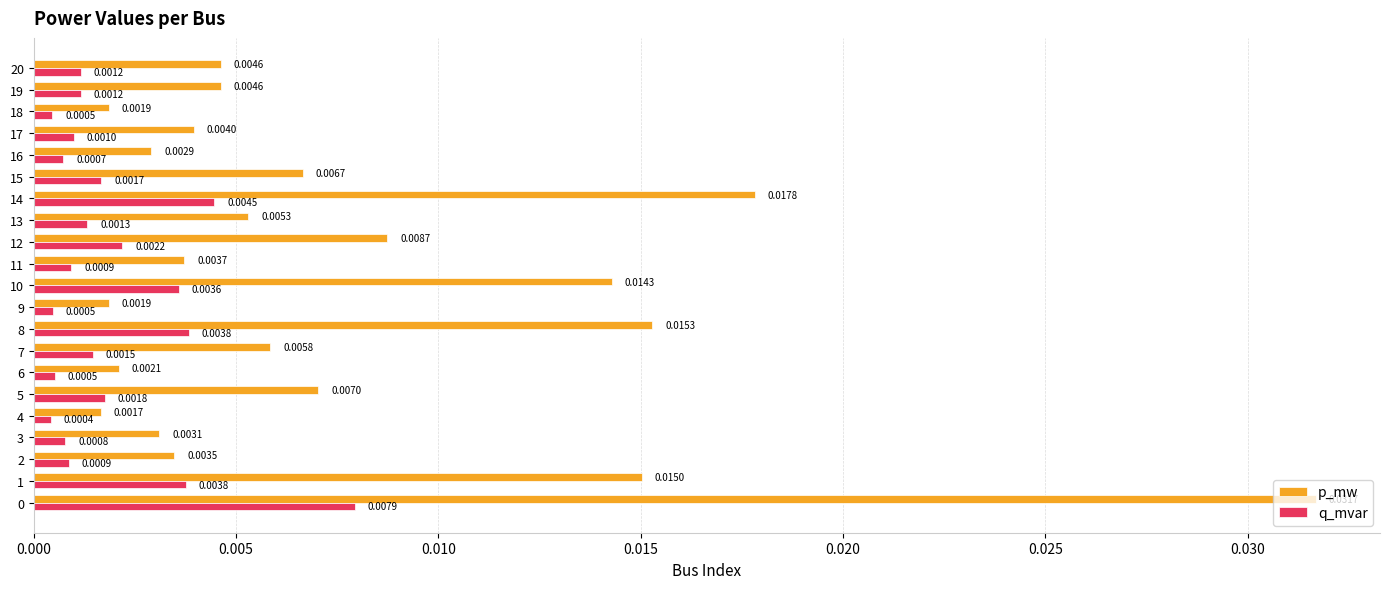

Rank the series by their maximum value, from lowest to highest.

q_mvar, p_mw